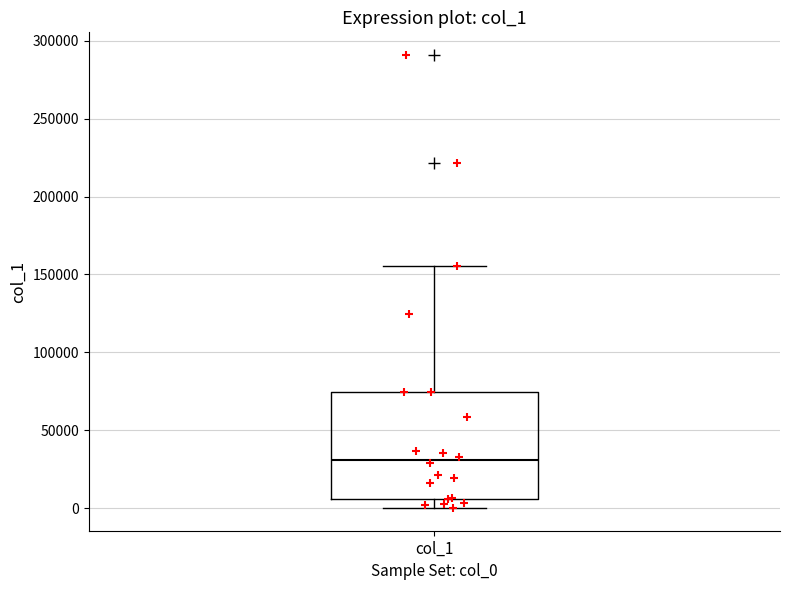

Where does the upper whisker of the box for col_1 end on the y-axis? The values are not printed on the chart, so give them approximately, as read against the axis.

155000